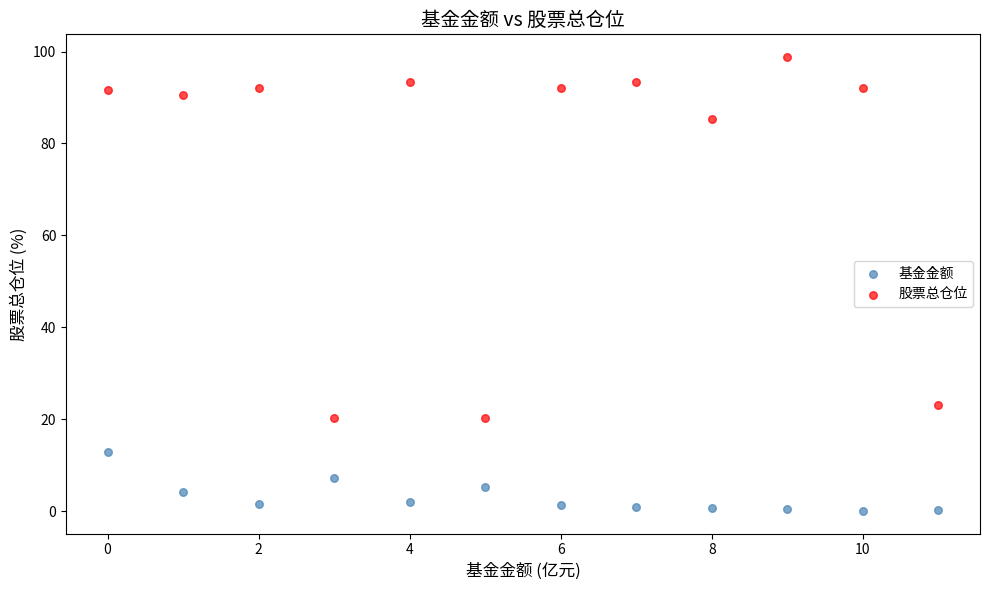

Which series contains the highest Y value?

股票总仓位